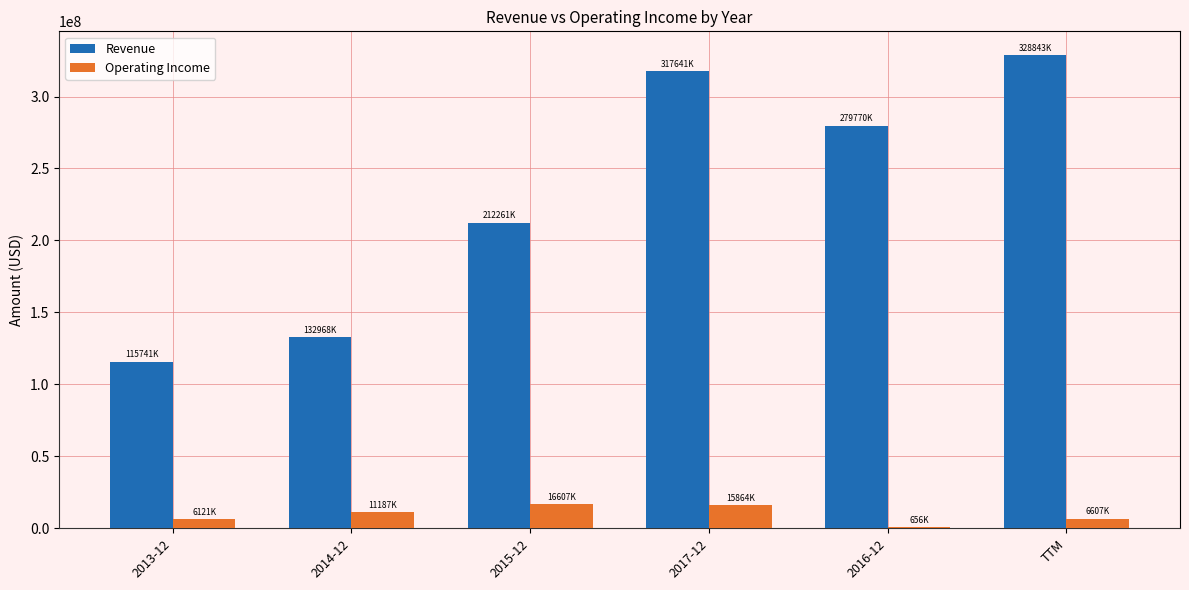

Which series changed the most between 2015-12 and 2017-12?

Revenue